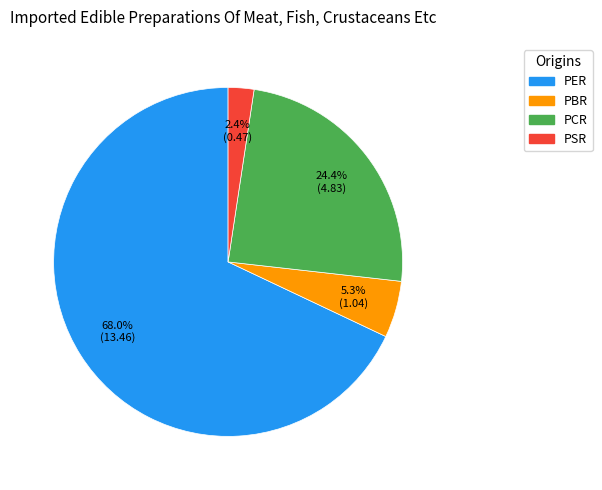

The PBR slice represents 14% of the pie. True or false?

False